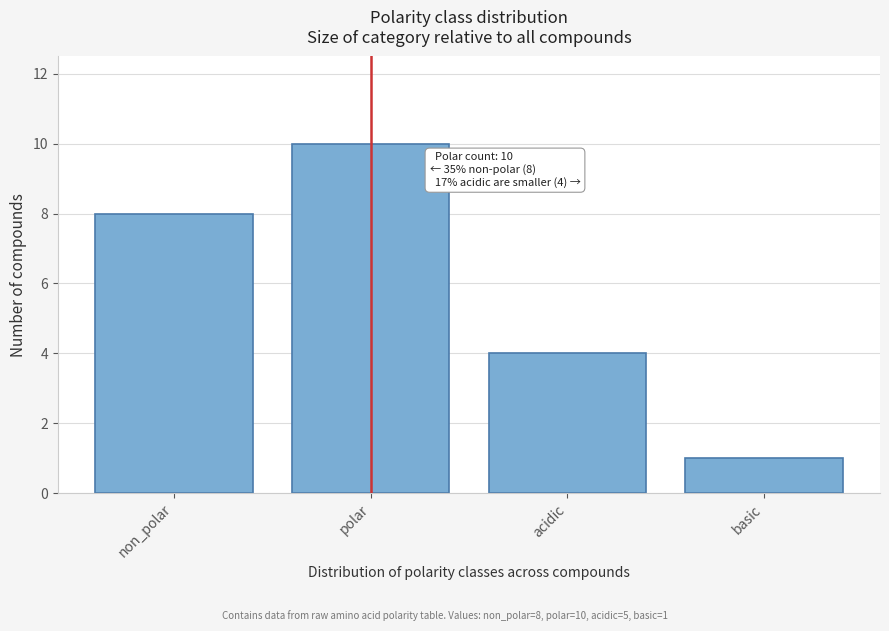

Reading right to left, transcribe all the data shown in this chart.

basic=1	acidic=4	polar=10	non_polar=8